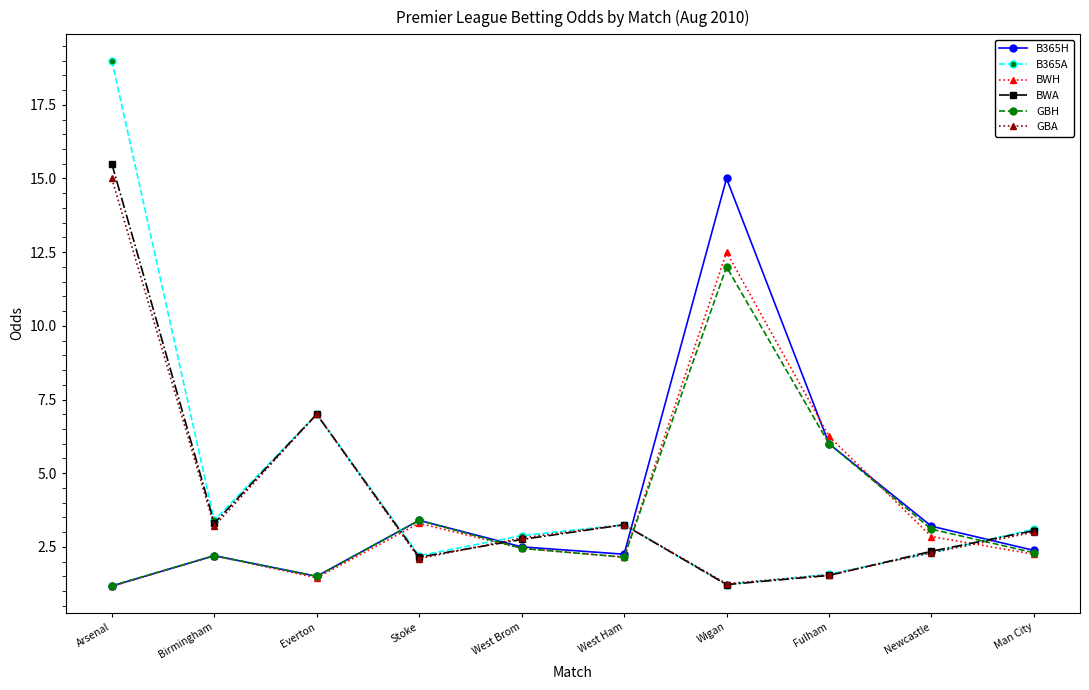

Where is GBA nearest to the value 8?

Everton